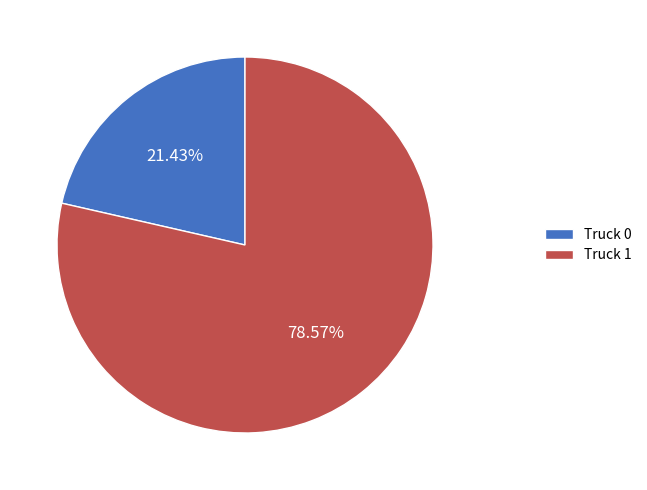

To the nearest percent, what is the difference between the largest and smallest slice percentages?

57%